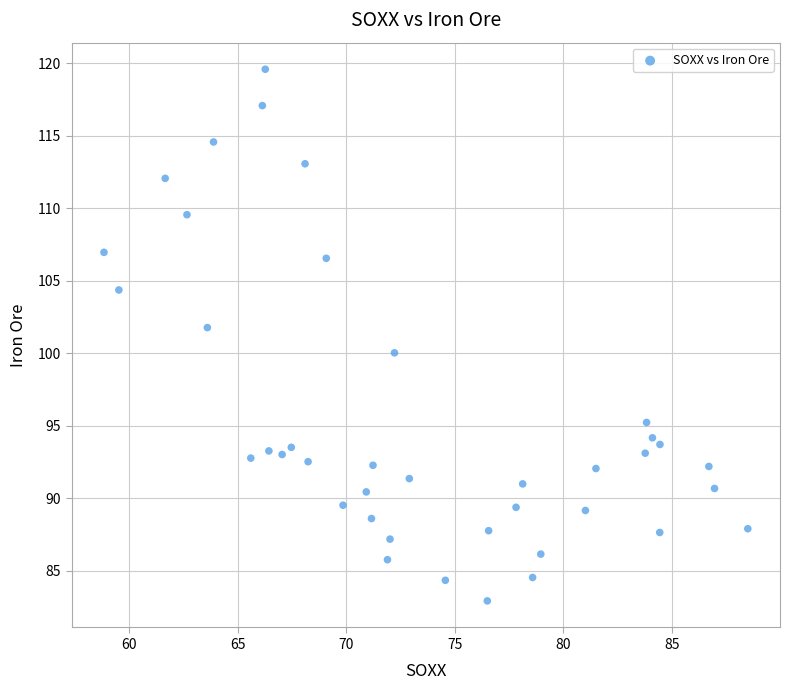

What is the range of X values (max minus min)?

29.7